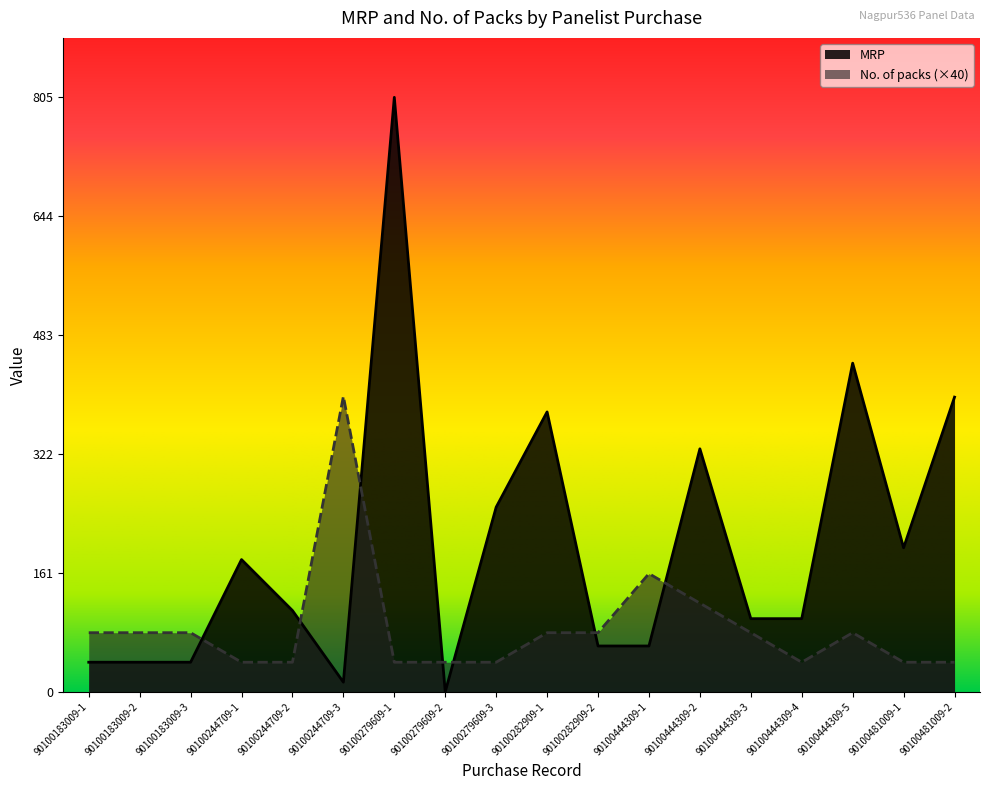

True or false: MRP has a value of 399 at 90100481009-2.

True